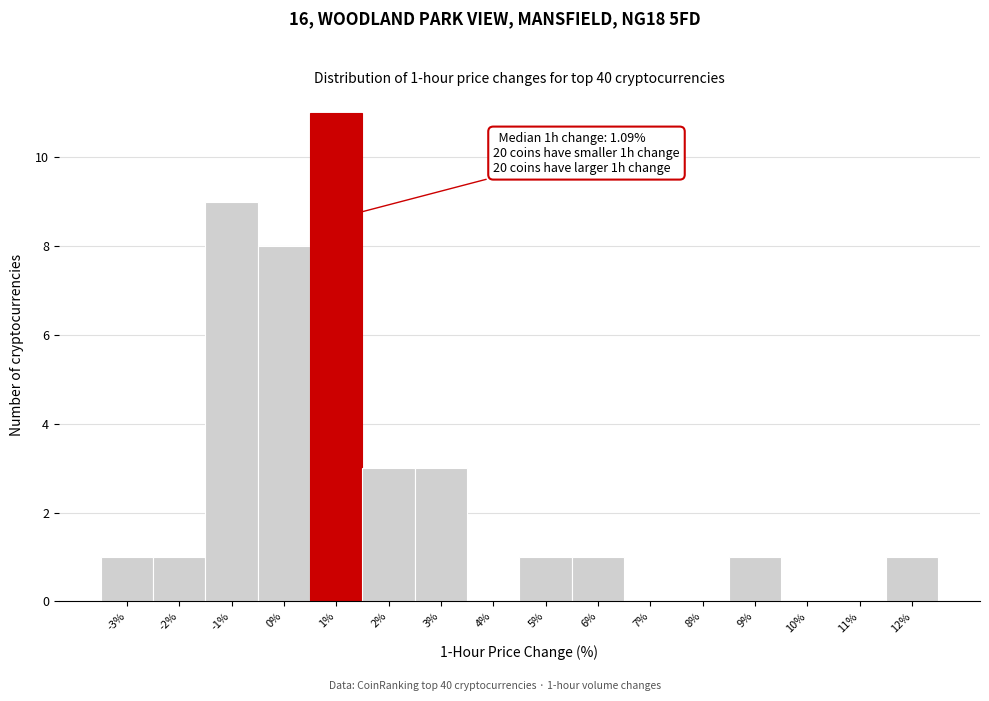

Reading right to left, transcribe all the data shown in this chart.

12%=1	11%=0	10%=0	9%=1	8%=0	7%=0	6%=1	5%=1	4%=0	3%=3	2%=3	1%=11	0%=8	-1%=9	-2%=1	-3%=1